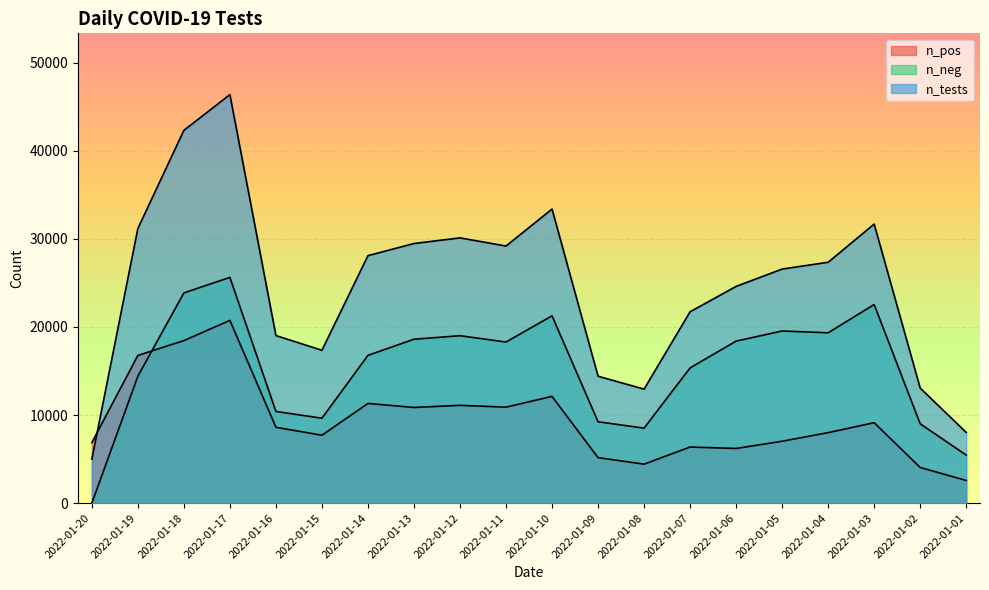

How many interior local peaks does the n_neg series have?

5